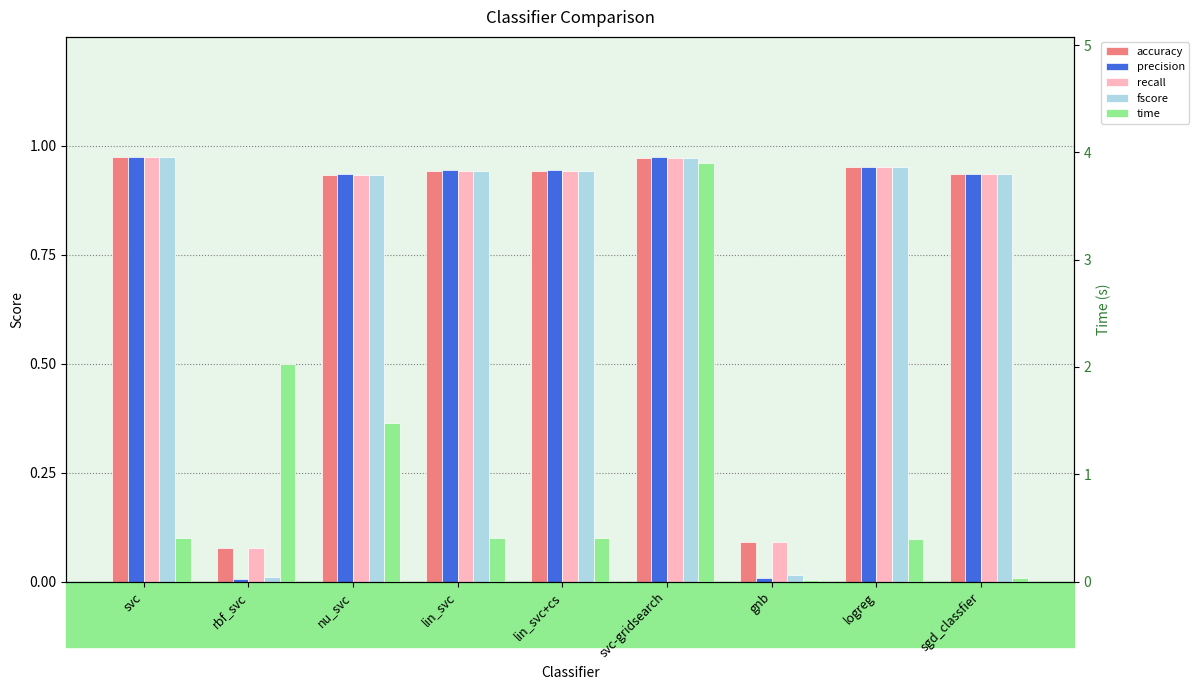

Rank the categories by time value from highest to lowest.

svc-gridsearch, rbf_svc, nu_svc, svc, lin_svc+cs, lin_svc, logreg, sgd_classfier, gnb